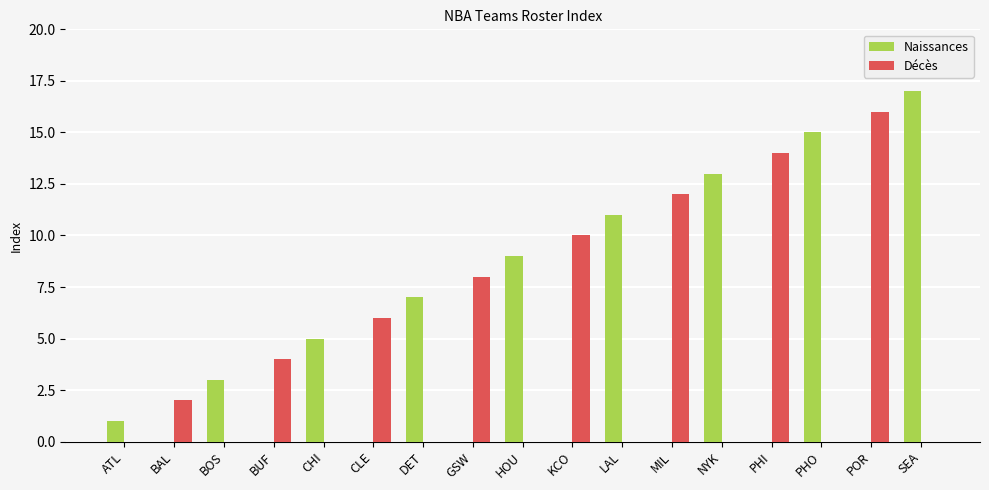

What is the spread (max minus min) of values at LAL?

11